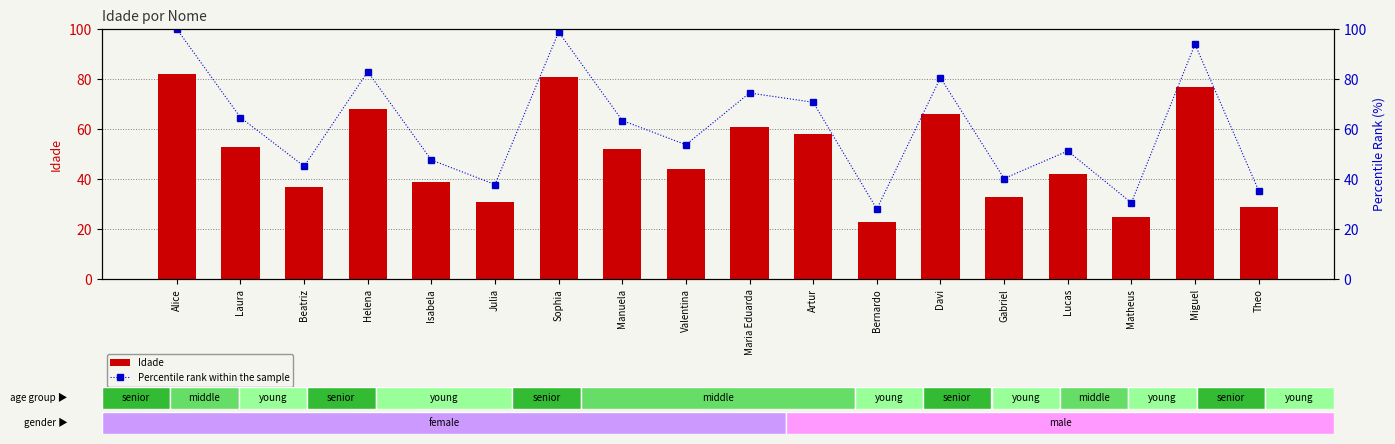

What is the total value across all series at Davi?

146.5